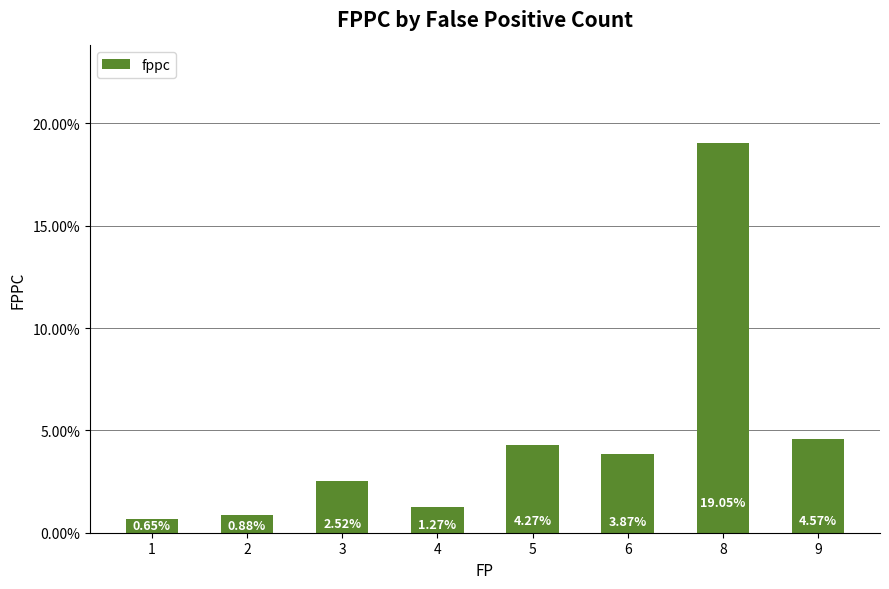

Reading right to left, transcribe all the data shown in this chart.

9=0.0	8=0.2	6=0.0	5=0.0	4=0.0	3=0.0	2=0.0	1=0.0